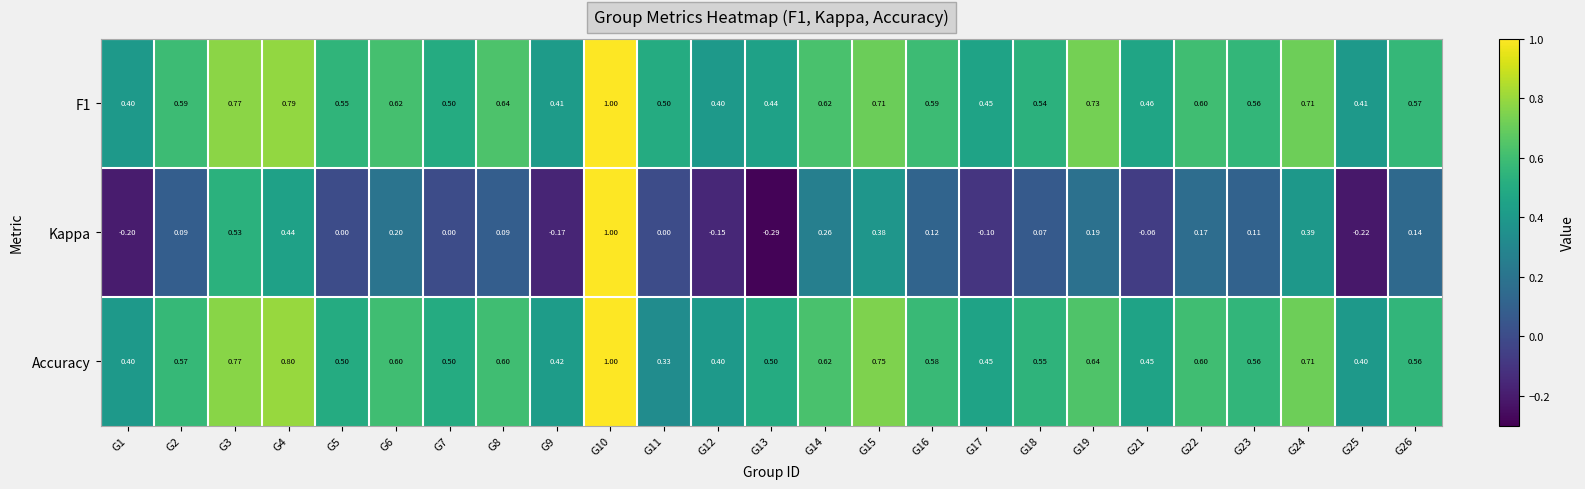

Which series has the largest range (max minus min)?

Kappa